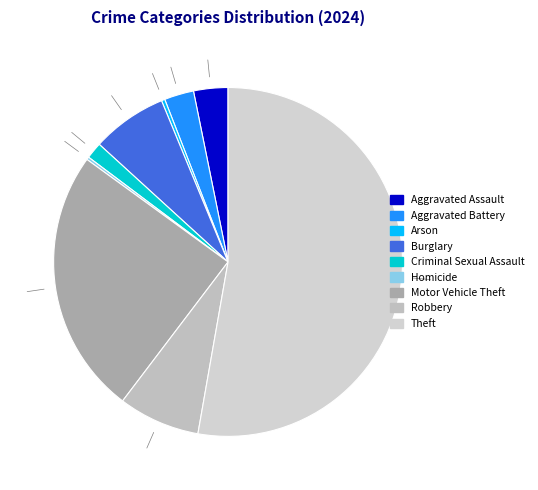

True or false: Robbery accounts for 8% of the total.

True